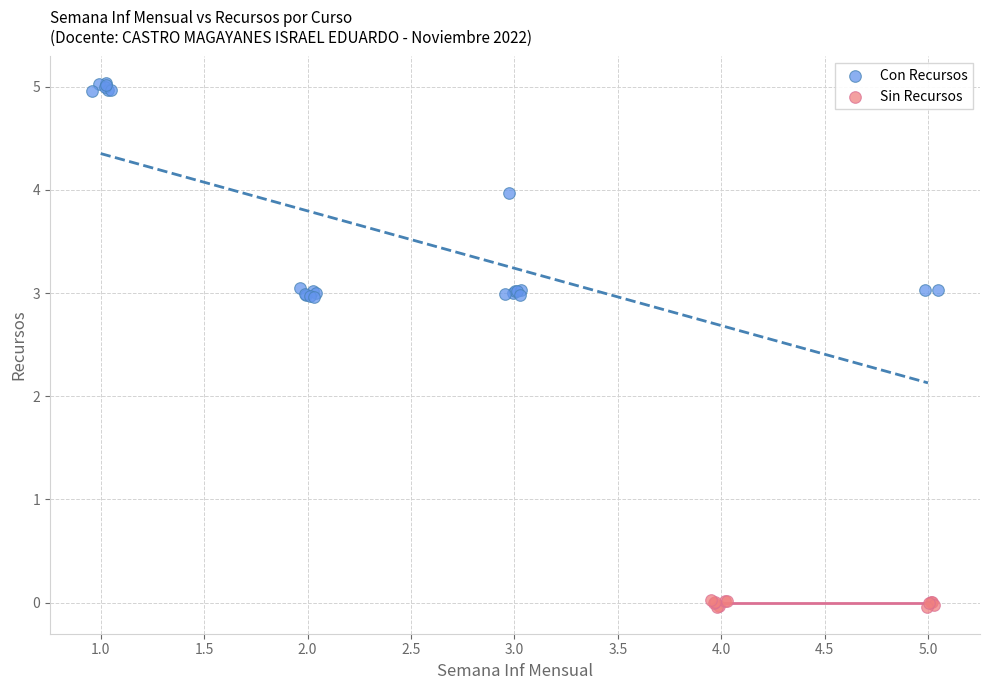

Which series has the widest spread of Y values?

Con Recursos